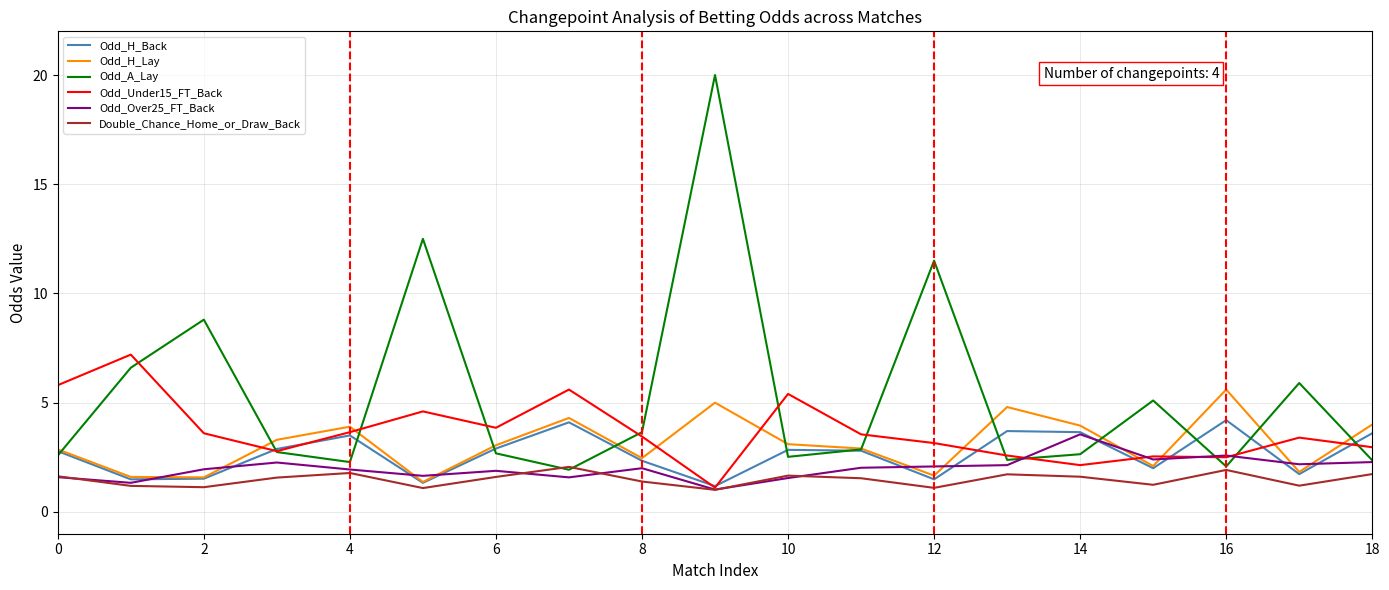

What are all the series names shown in the legend?

Odd_H_Back, Odd_H_Lay, Odd_A_Lay, Odd_Under15_FT_Back, Odd_Over25_FT_Back, Double_Chance_Home_or_Draw_Back